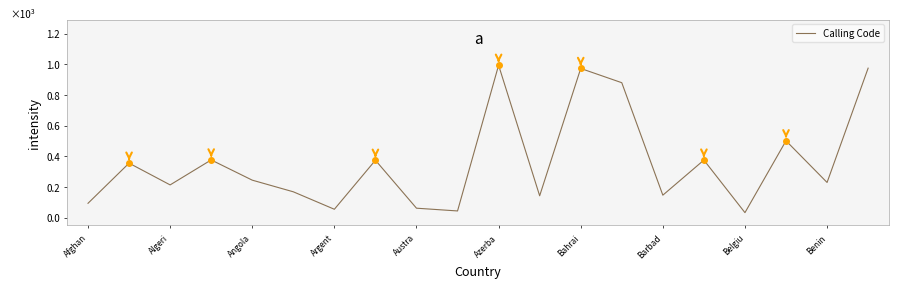

How many interior local peaks (higher than both neighbors) does the data have?

7